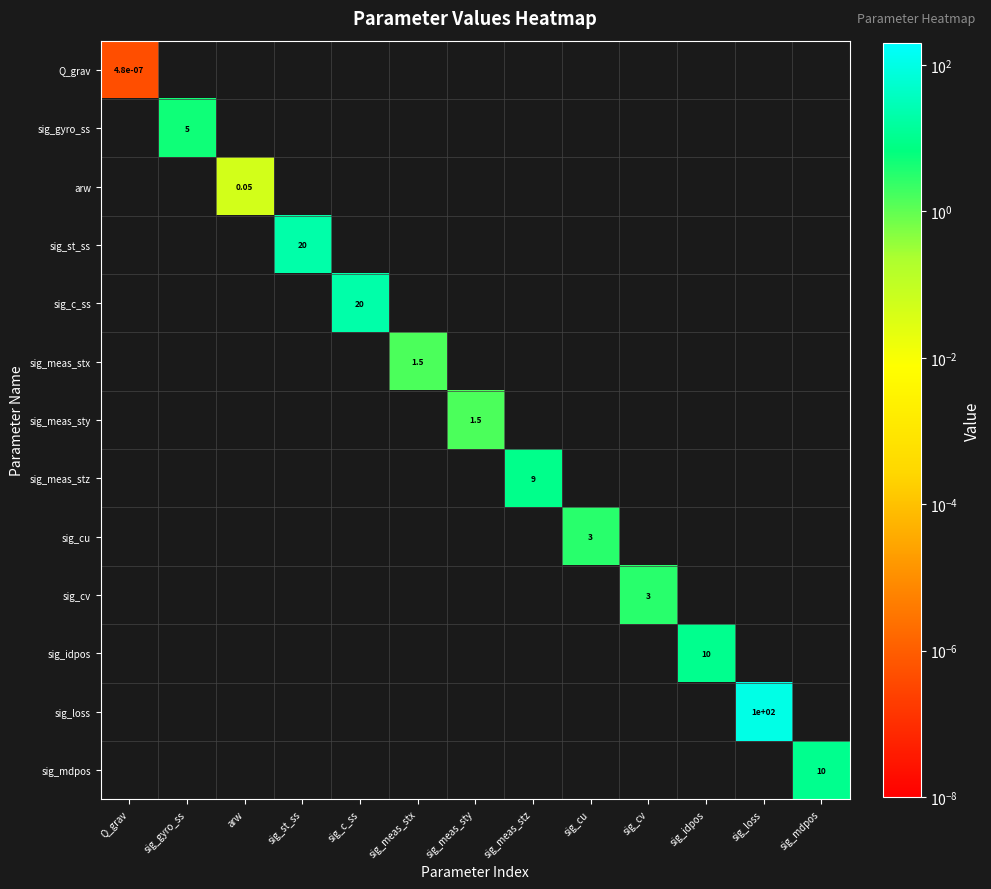

Which series has the widest spread of values?

Q_grav